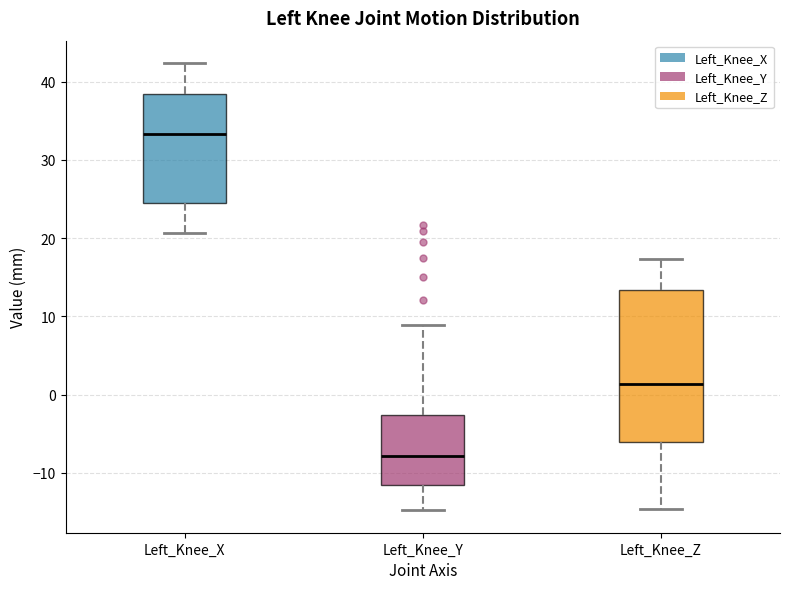

Reading left to right, transcribe this box plot: for each box, give where its median line is, the range the box spans, and where its two whiskers end, as read against the y-axis. The values are not printed on the chart, so give them approximately, as read against the axis.

Left_Knee_X: median 33, box 24 to 38, whiskers 21 to 42
Left_Knee_Y: median -8, box -12 to -3, whiskers -15 to 9
Left_Knee_Z: median 1, box -6 to 13, whiskers -15 to 17